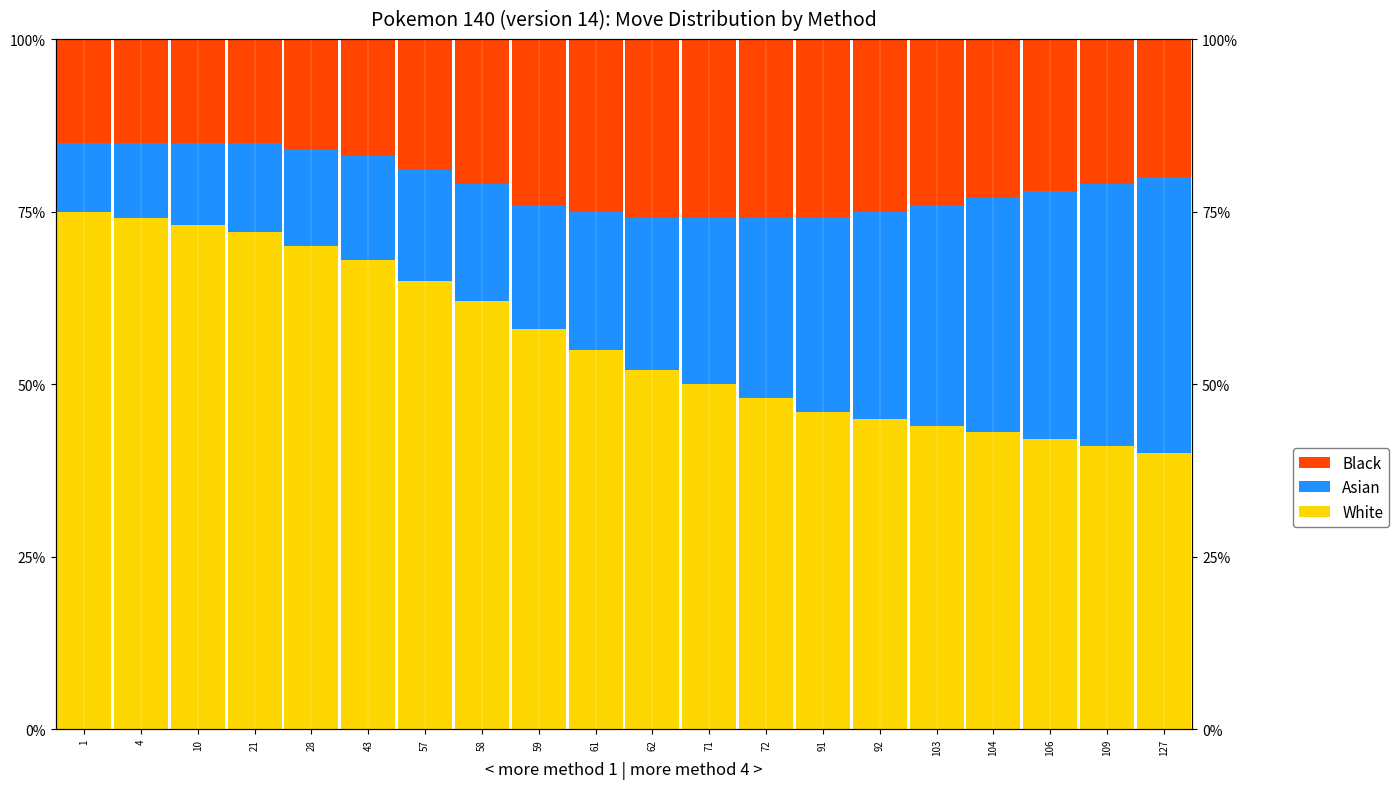

Where does the Asian series first go above 22?

71